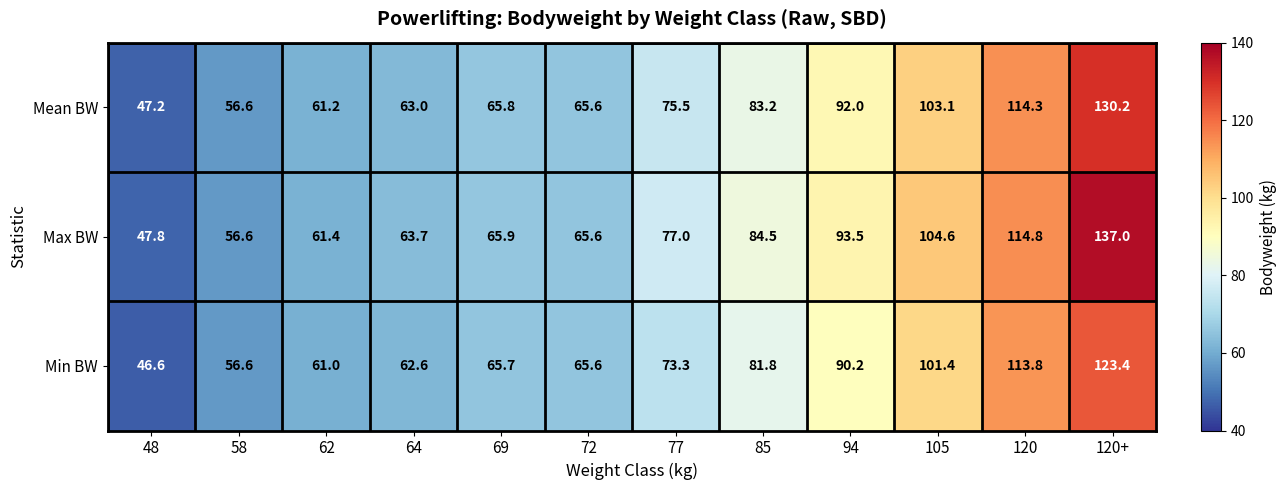

Which series has the largest range (max minus min)?

Max BW